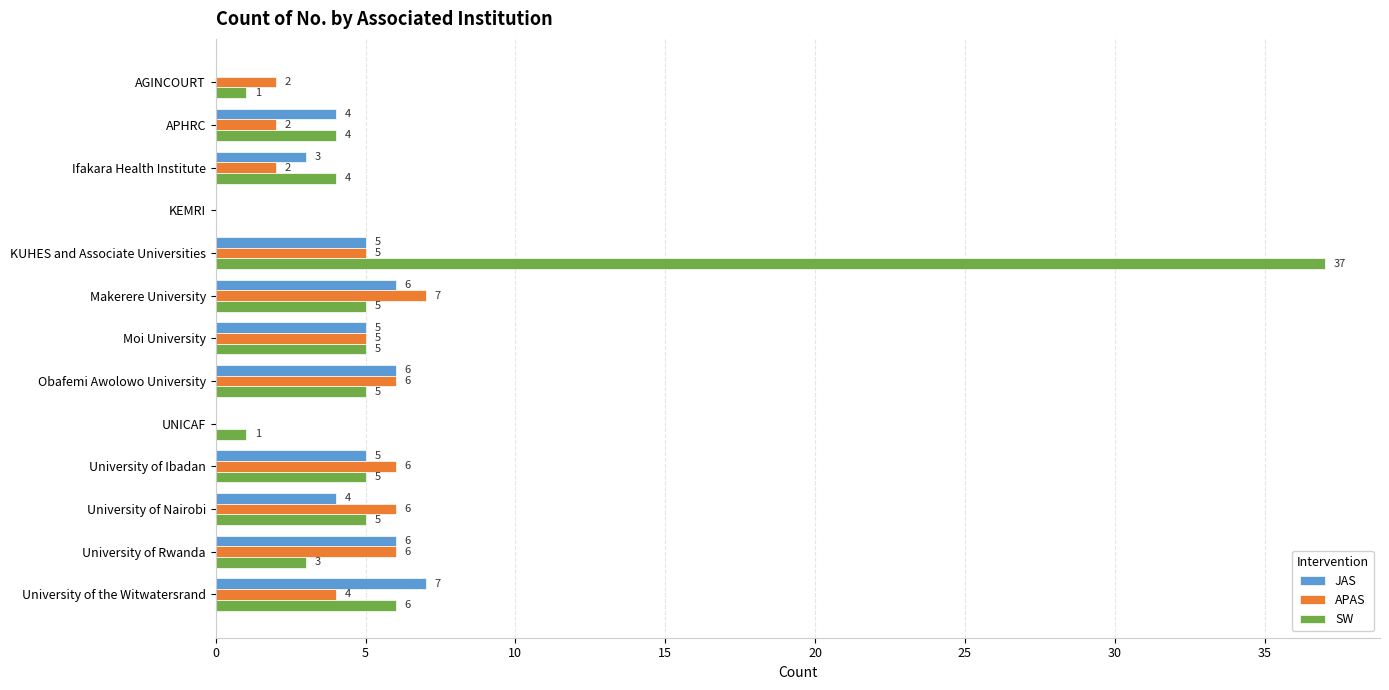

Which series changed the most between KEMRI and University of Ibadan?

APAS